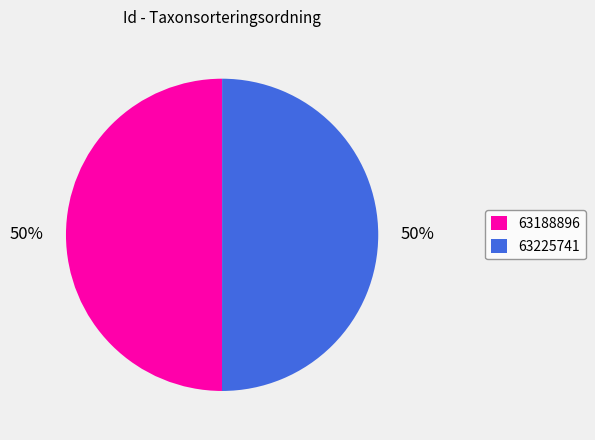

The 63188896 slice represents 65% of the pie. True or false?

False